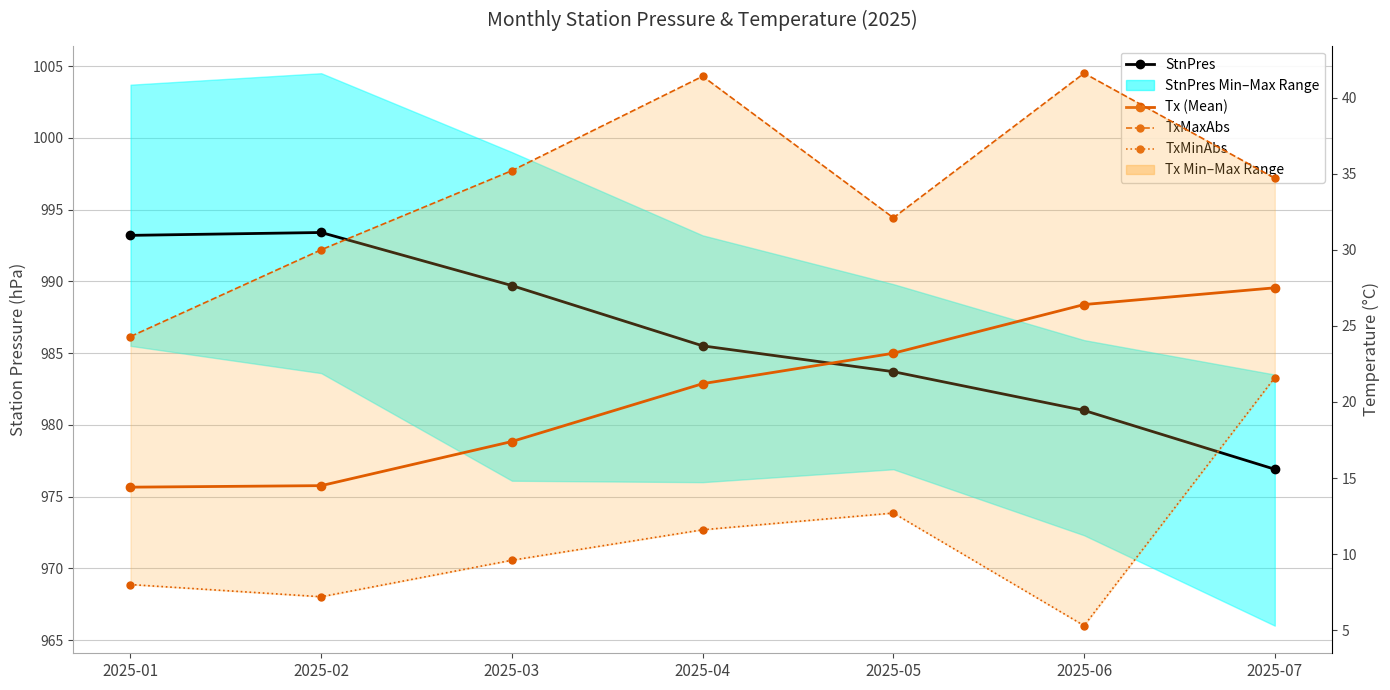

What is the value of the Tx (Mean) point at the 5th from the left?

23.2